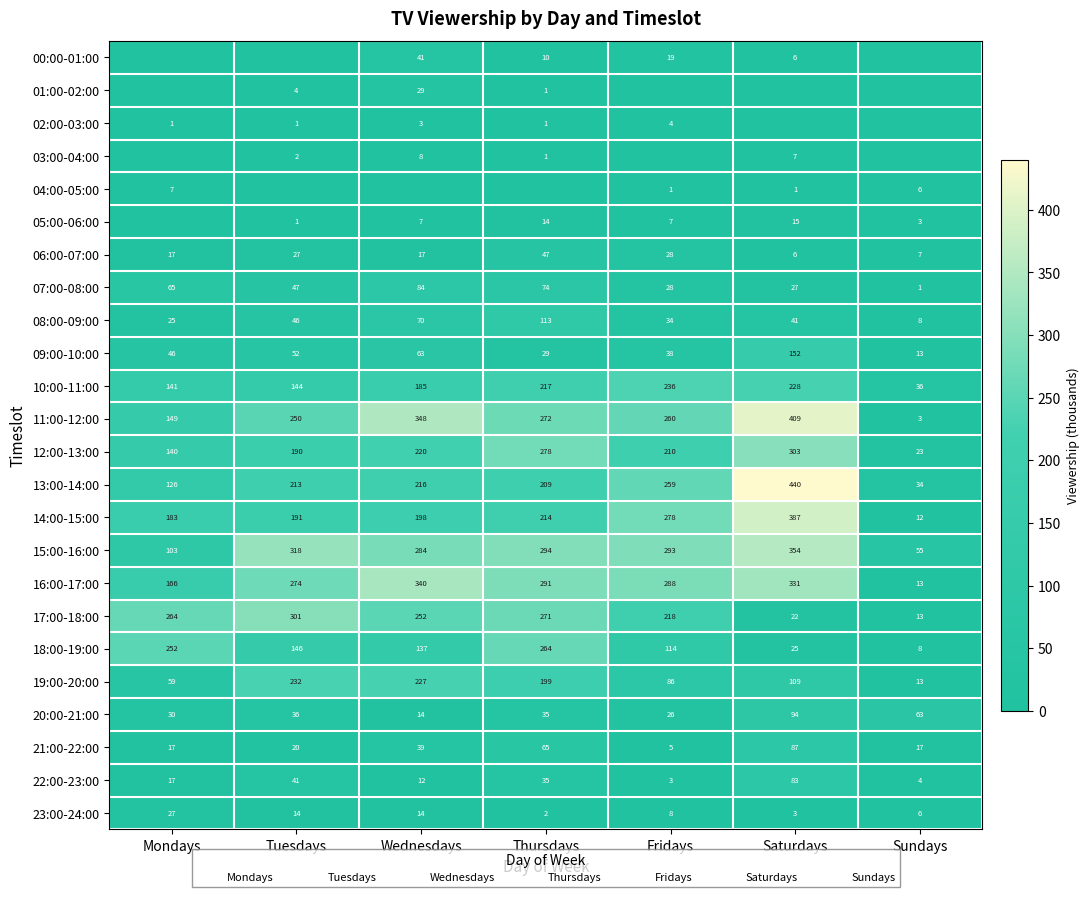

Which series changed the most between Tuesdays and Fridays?

19:00-20:00